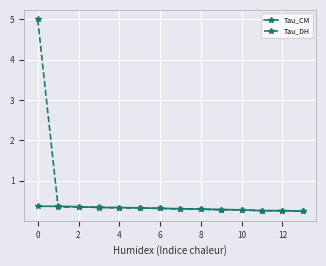

List the series in order of their peak value, highest first.

Tau_DH, Tau_CM